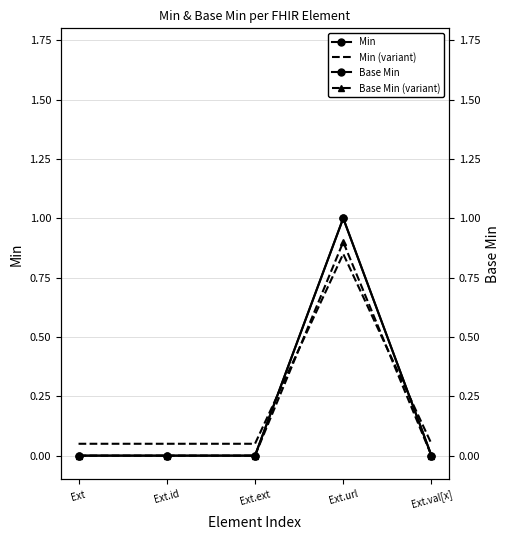

True or false: Base Min and Min cross at least once.

False